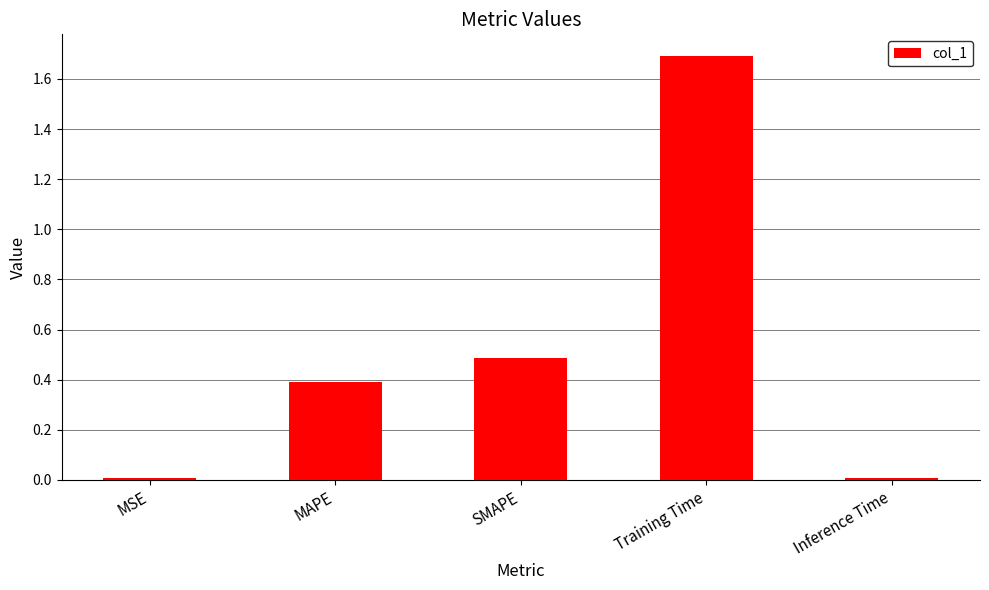

Is it true that the value at MAPE is 0.6?

False